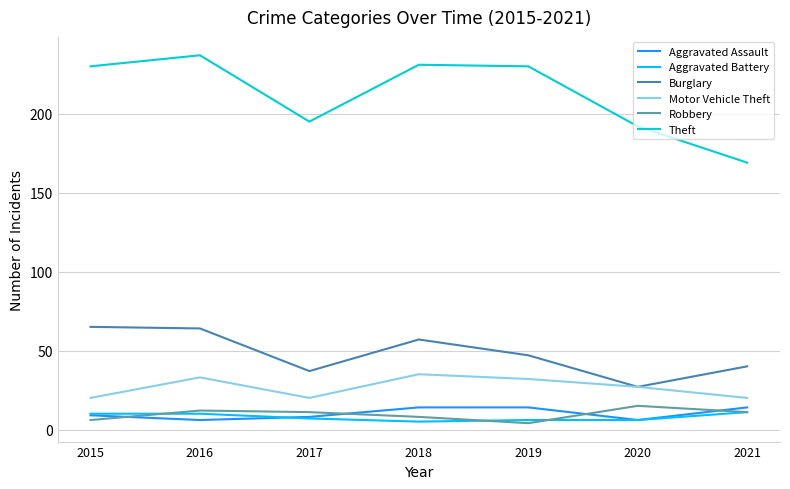

Which series has the largest total across all categories?

Theft